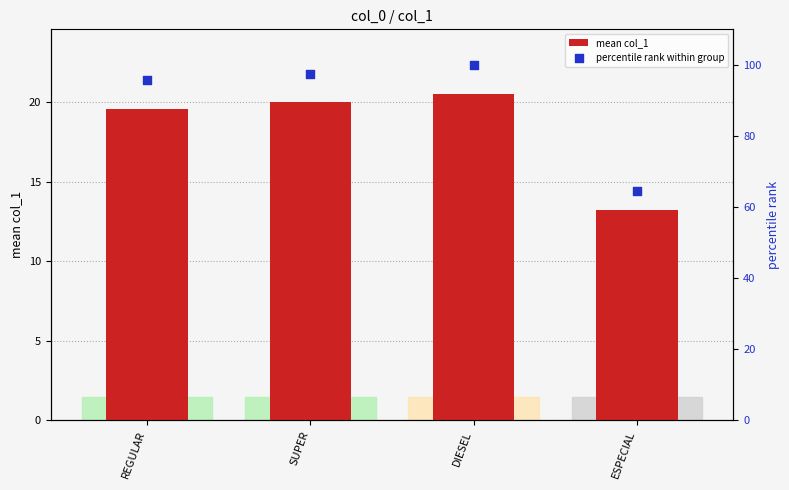

At which category is the sum across all series the highest?

DIESEL